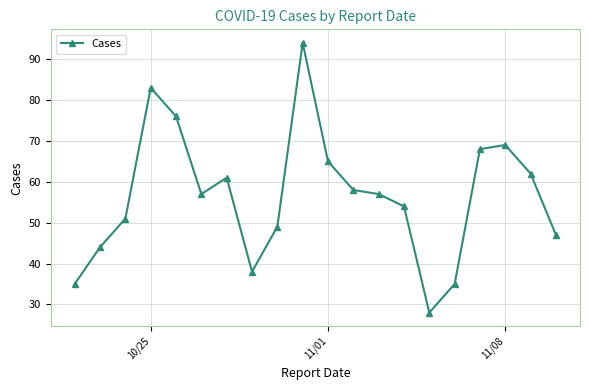

What is the value of the 12th point from the left?

58